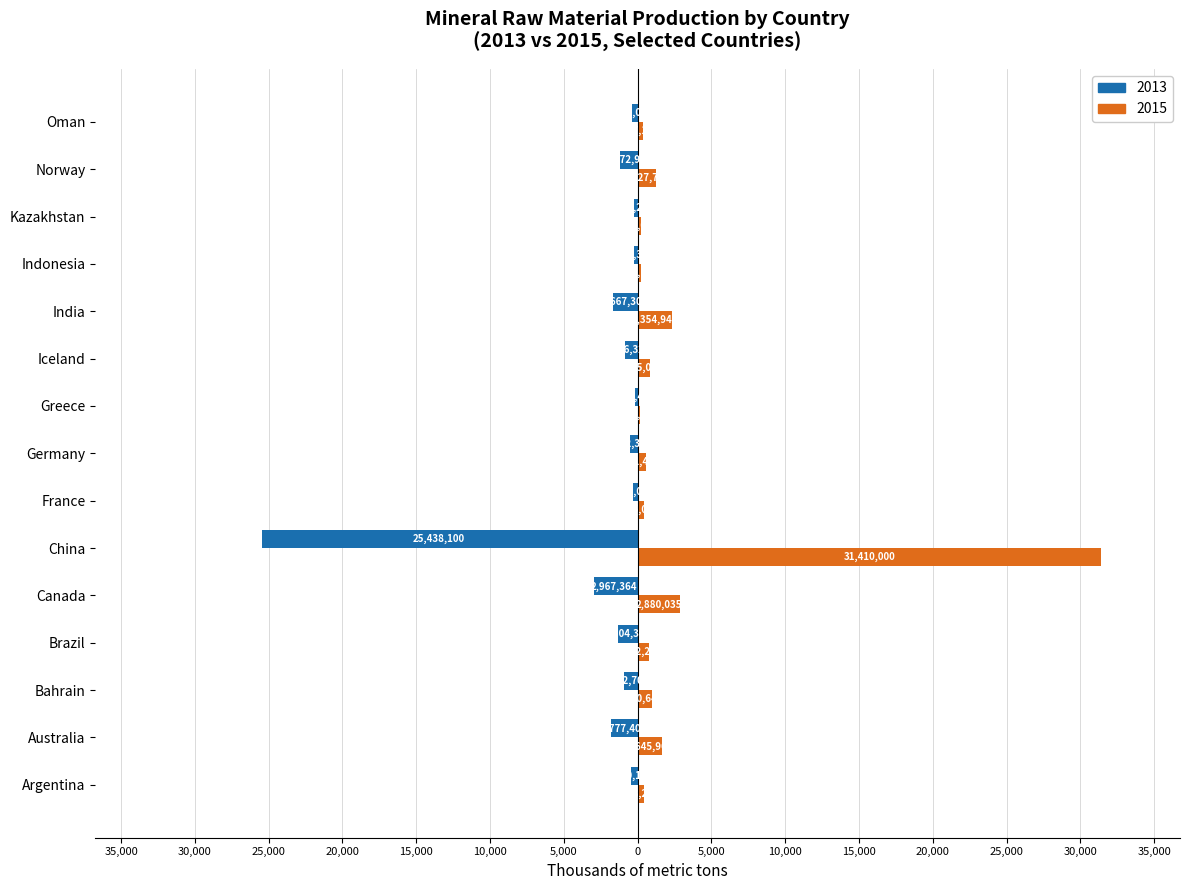

Which series has the largest total across all categories?

2015